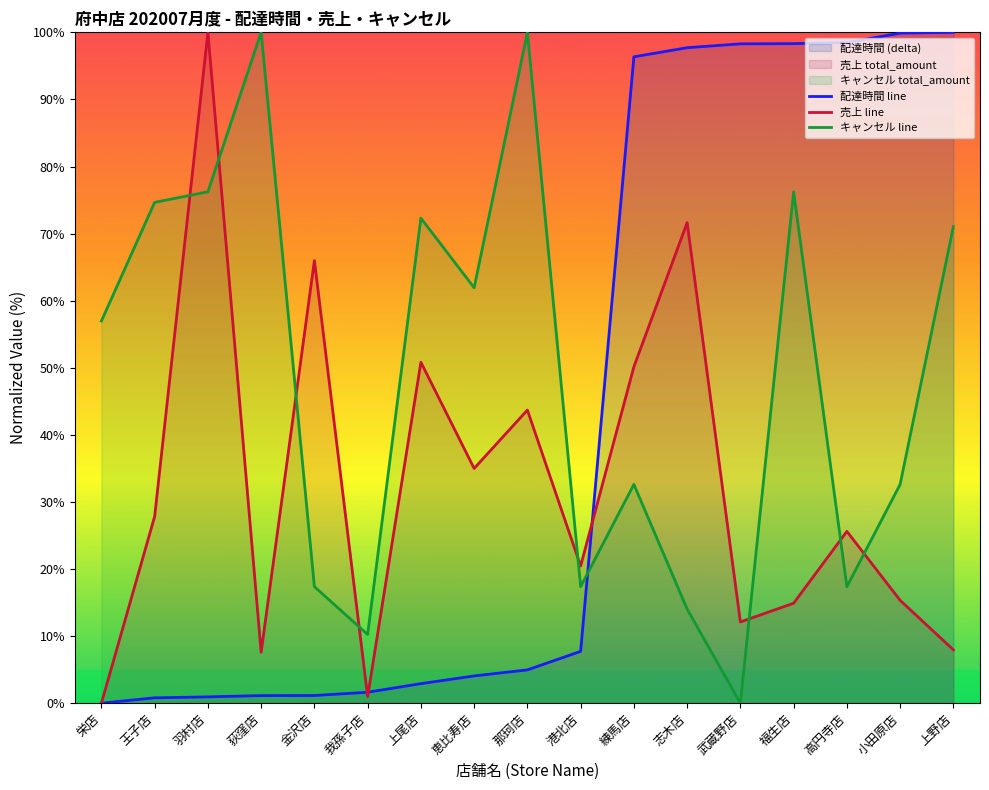

Rank the series by their average value, from lowest to highest.

売上 line, 配達時間 line, キャンセル line